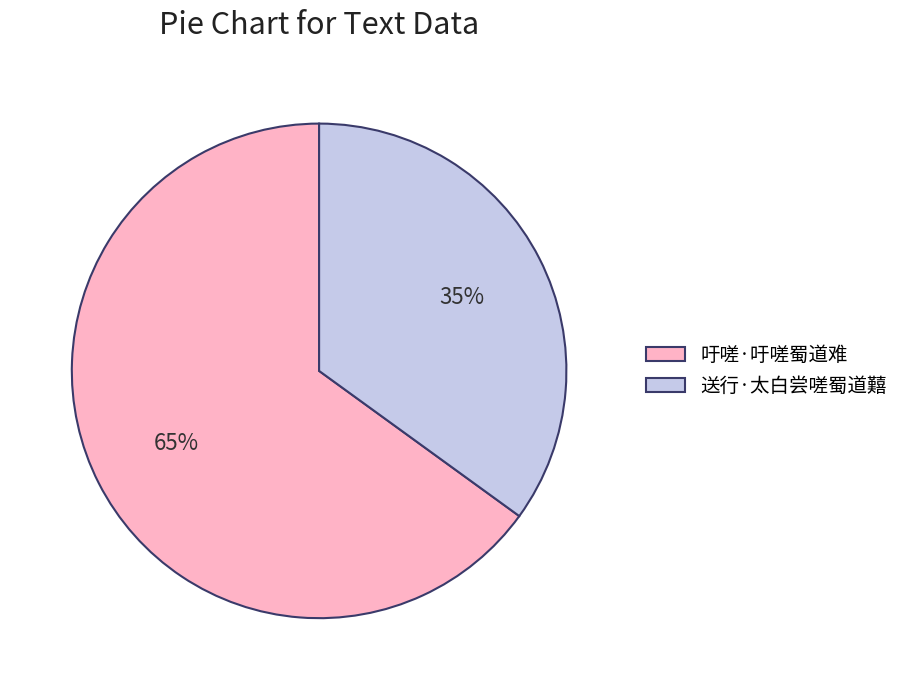

Which category has the biggest portion of the pie?

吁嗟·吁嗟蜀道难